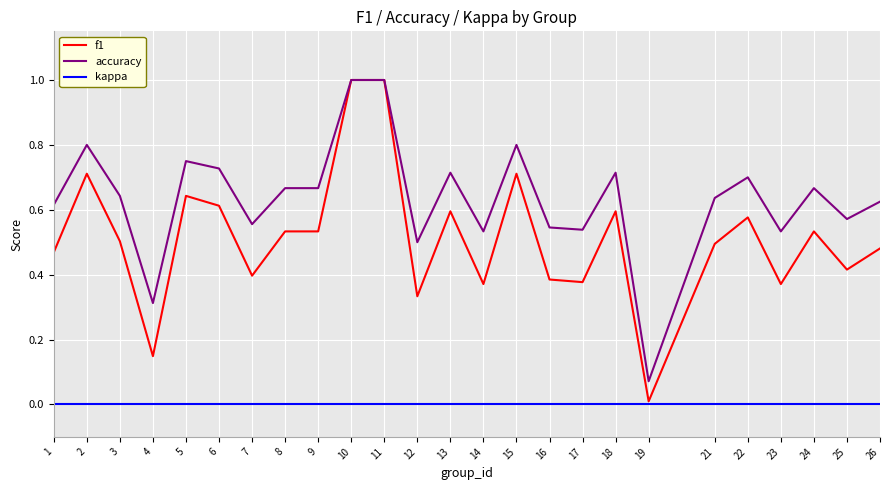

Rank the series at 17 from highest to lowest value.

accuracy, f1, kappa